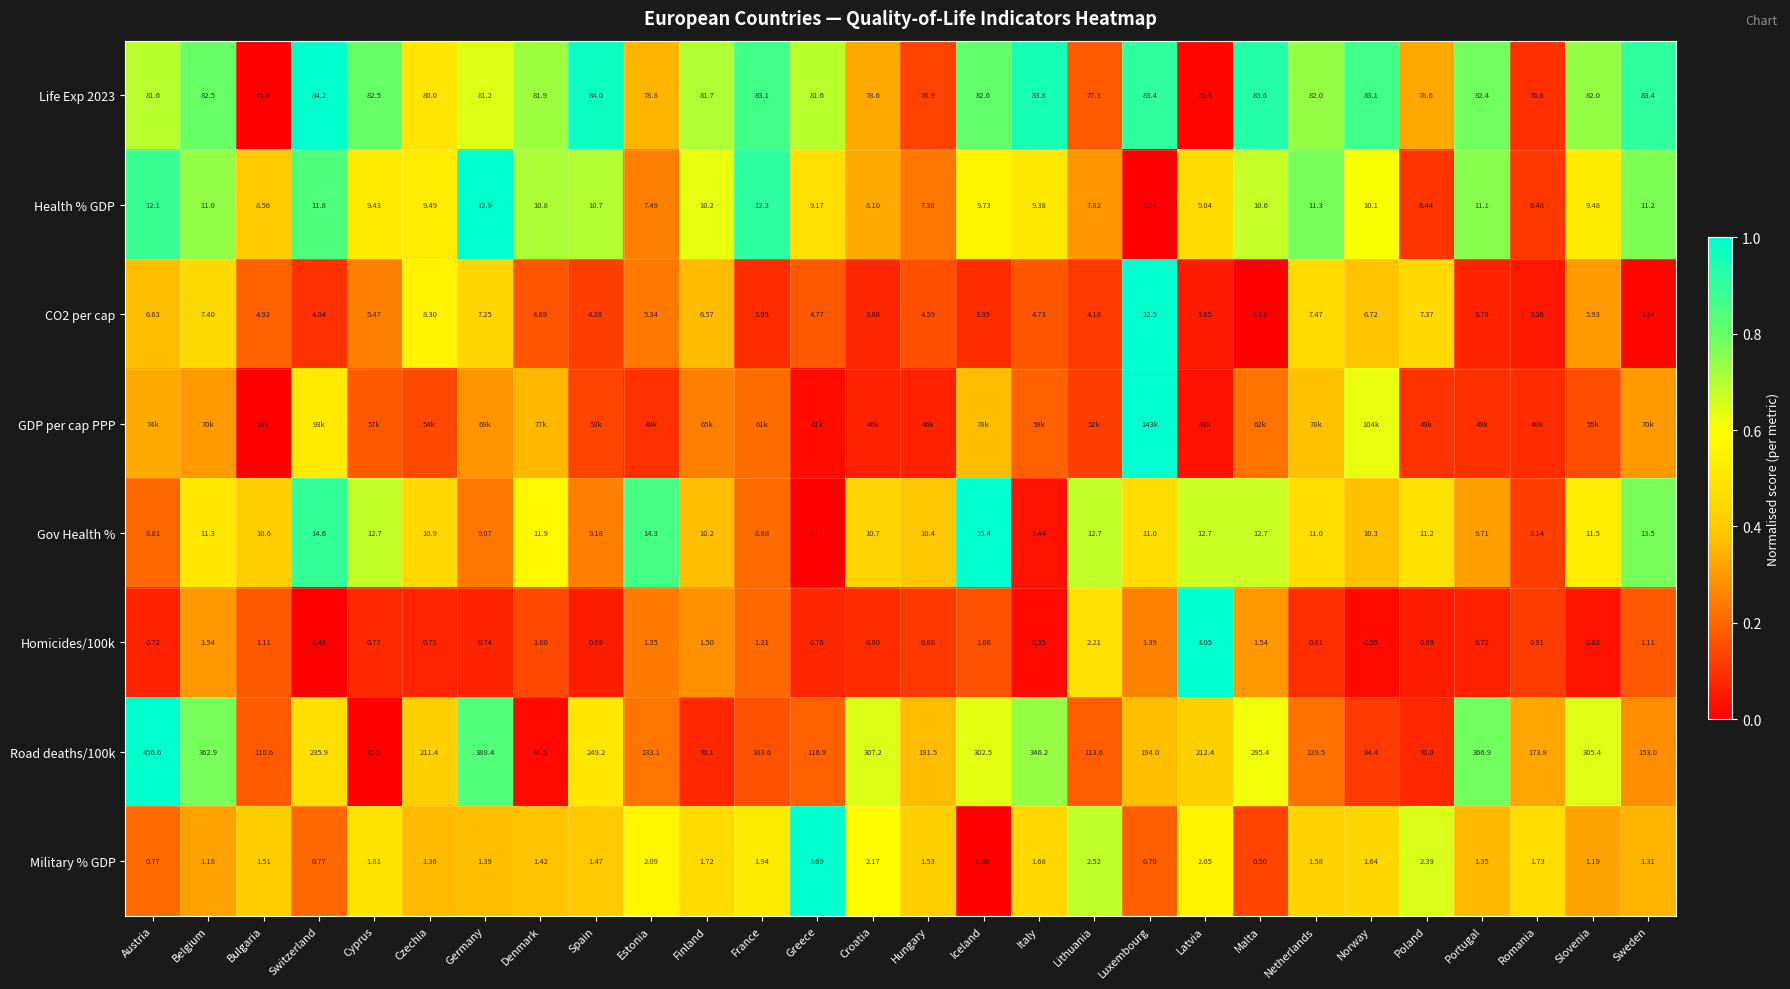

The Health % GDP series shows 0.5 at Portugal. True or false?

False